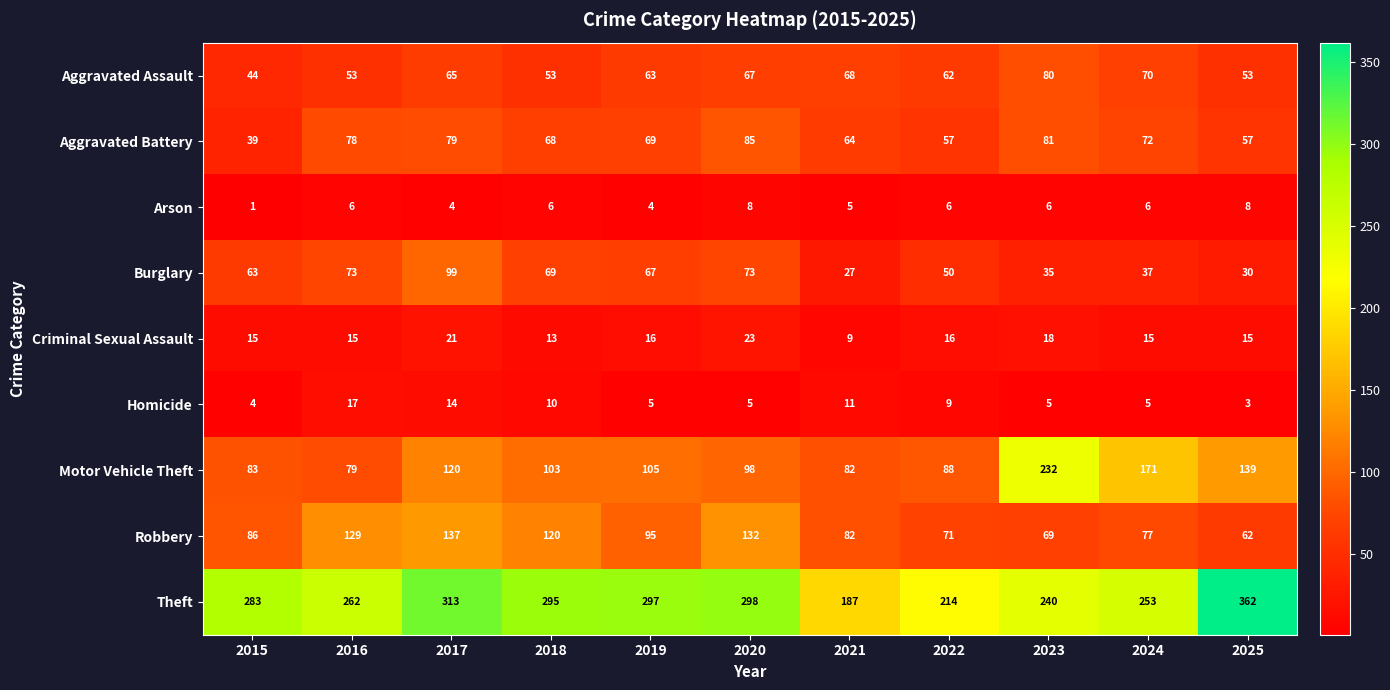

True or false: Arson has a value of 6 at 2018.

True